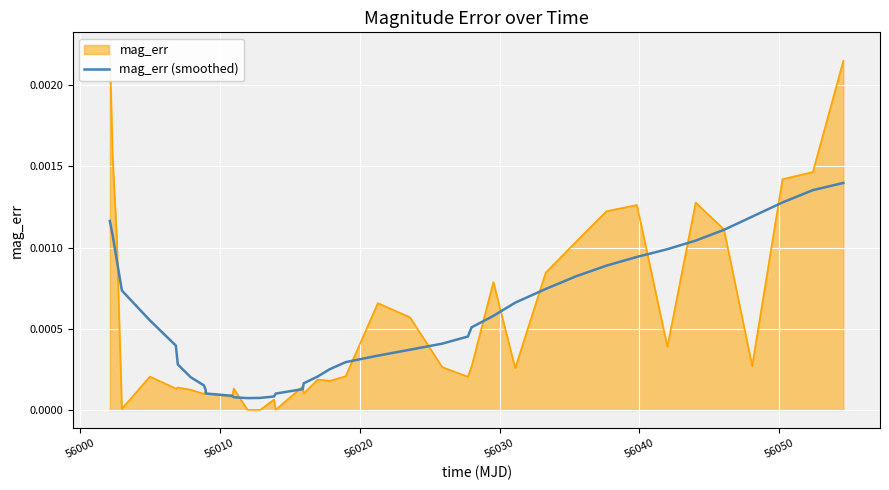

How many points are lower than both their immediate neighbors (excluding endpoints)?

1